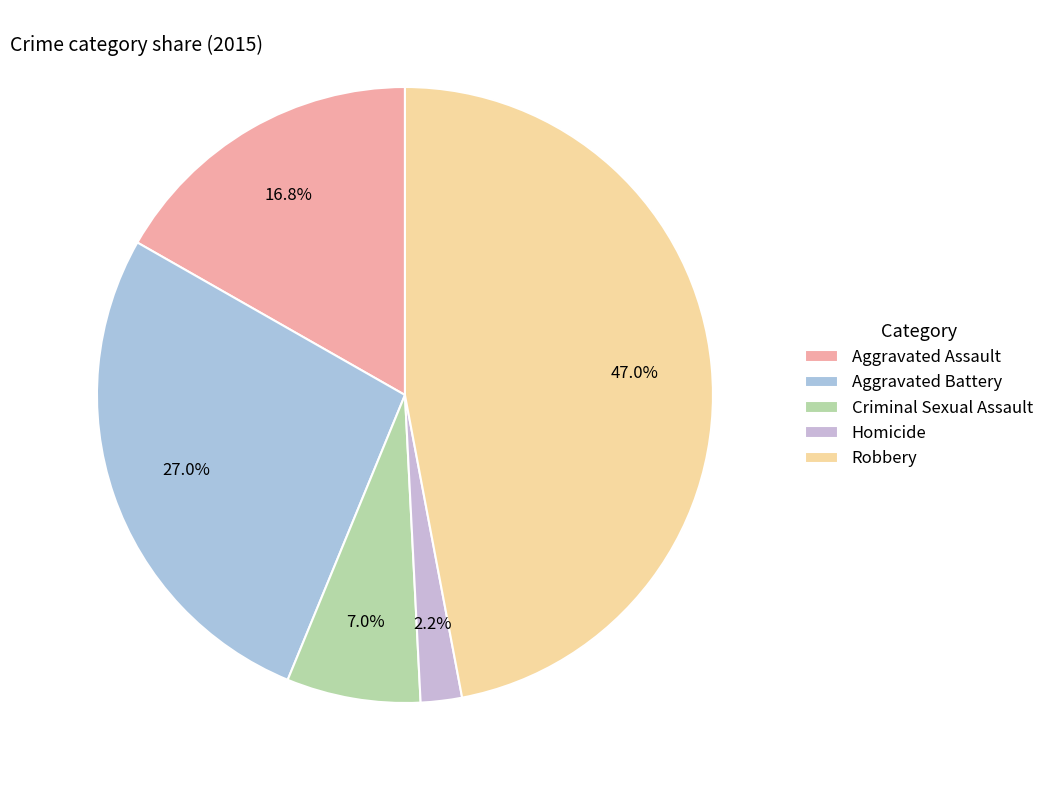

Which slice is the largest?

Robbery